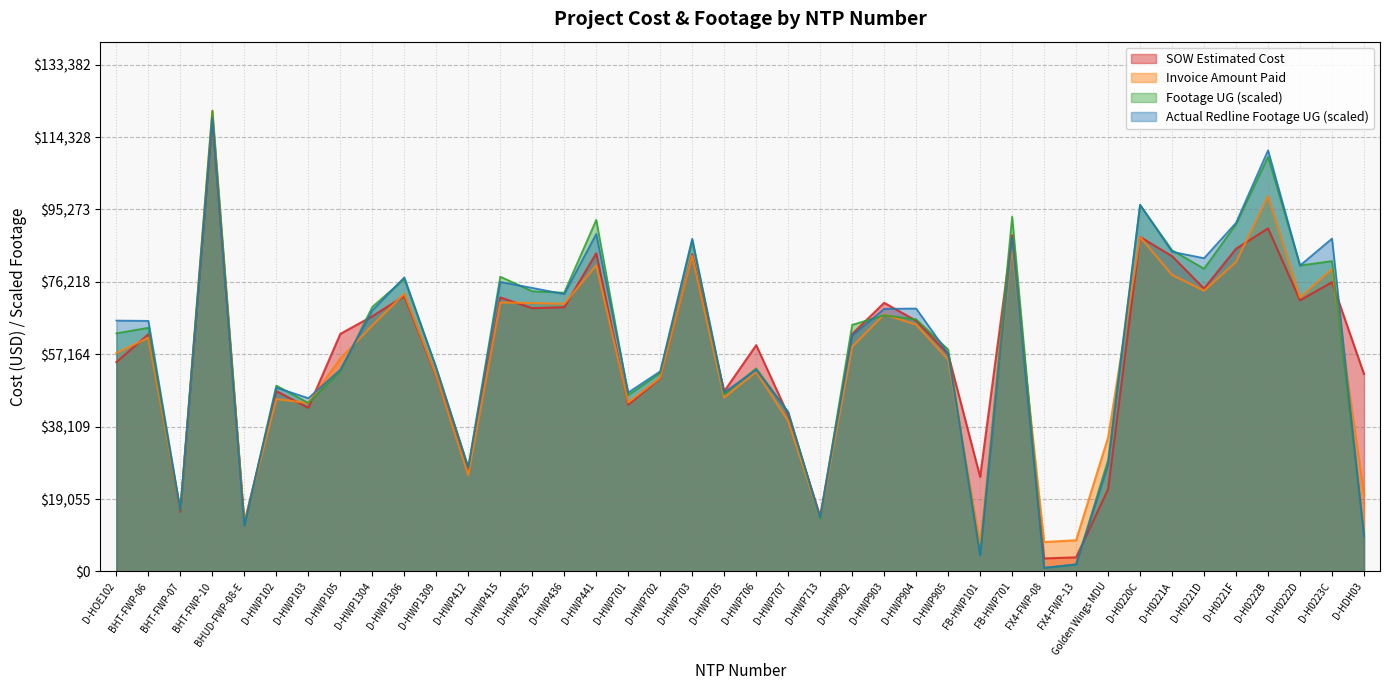

What is the difference between the maximum and minimum values in the Invoice Amount Paid series?

113994.6